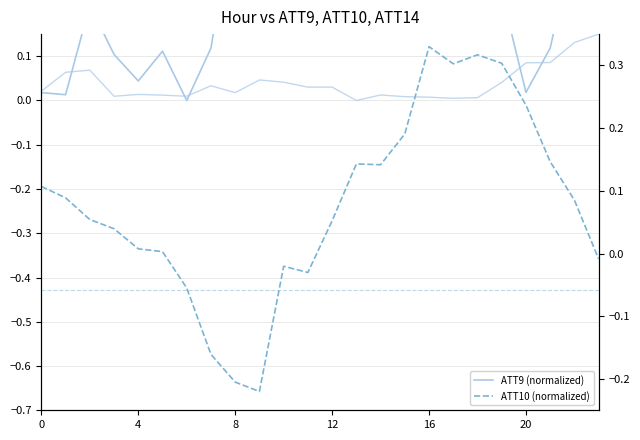

Reading left to right, list all the values displayed in this chart.

ATT9 (solid): 0.0	0.0	0.2	0.1	0.0	0.1	0.0	0.1	0.5	0.5	0.5	0.5	0.4	0.4	0.4	0.5	0.7	0.7	0.7	0.2	0.0	0.1	0.4	0.4
ATT14 (solid2): 0.0	0.1	0.1	0.0	0.0	0.0	0.0	0.0	0.0	0.0	0.0	0.0	0.0	0.0	0.0	0.0	0.0	0.0	0.0	0.0	0.1	0.1	0.1	0.1
ATT10 (dashed): 0.1	0.1	0.1	0.0	0.0	0.0	-0.1	-0.2	-0.2	-0.2	-0.0	-0.0	0.1	0.1	0.1	0.2	0.3	0.3	0.3	0.3	0.2	0.1	0.1	-0.0
ATT10 mean ref: -0.1	-0.1	-0.1	-0.1	-0.1	-0.1	-0.1	-0.1	-0.1	-0.1	-0.1	-0.1	-0.1	-0.1	-0.1	-0.1	-0.1	-0.1	-0.1	-0.1	-0.1	-0.1	-0.1	-0.1